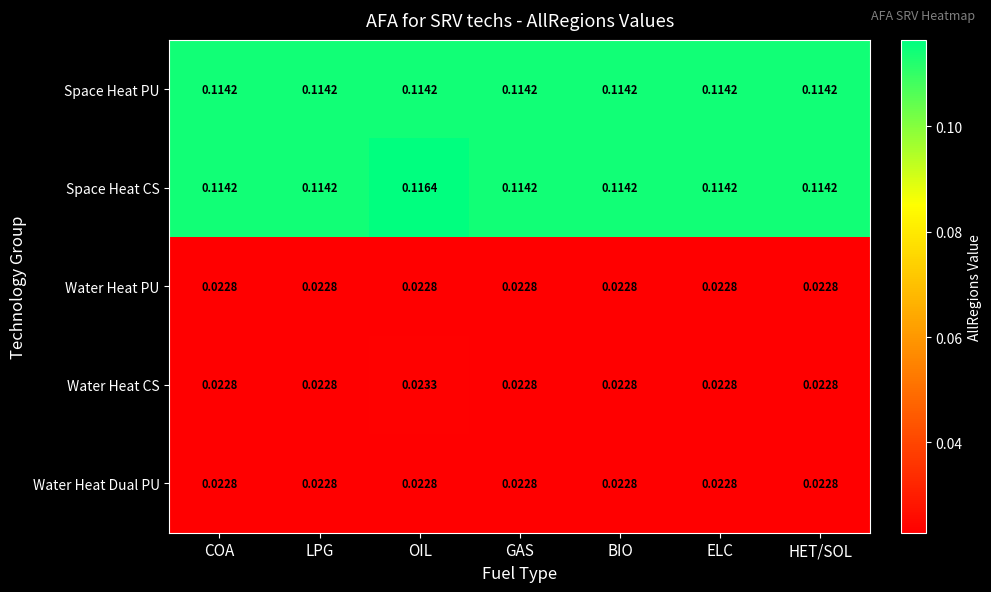

Which label corresponds to the largest value in the chart?

OIL